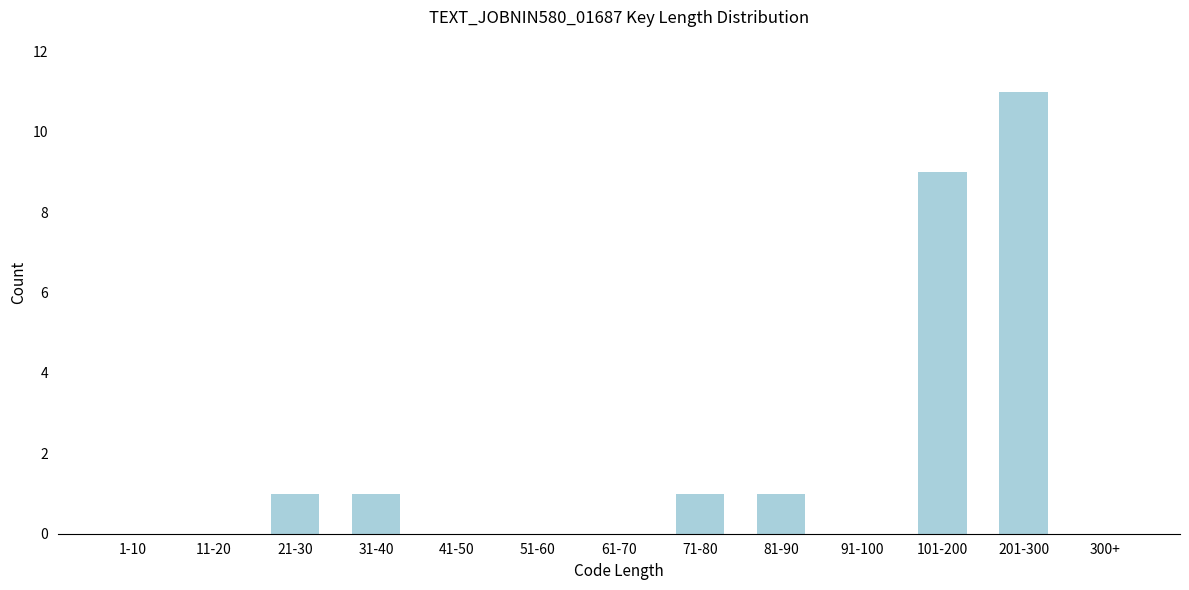

Reading left to right, what are all the values shown in this chart?

1-10=0	11-20=0	21-30=1	31-40=1	41-50=0	51-60=0	61-70=0	71-80=1	81-90=1	91-100=0	101-200=9	201-300=11	300+=0